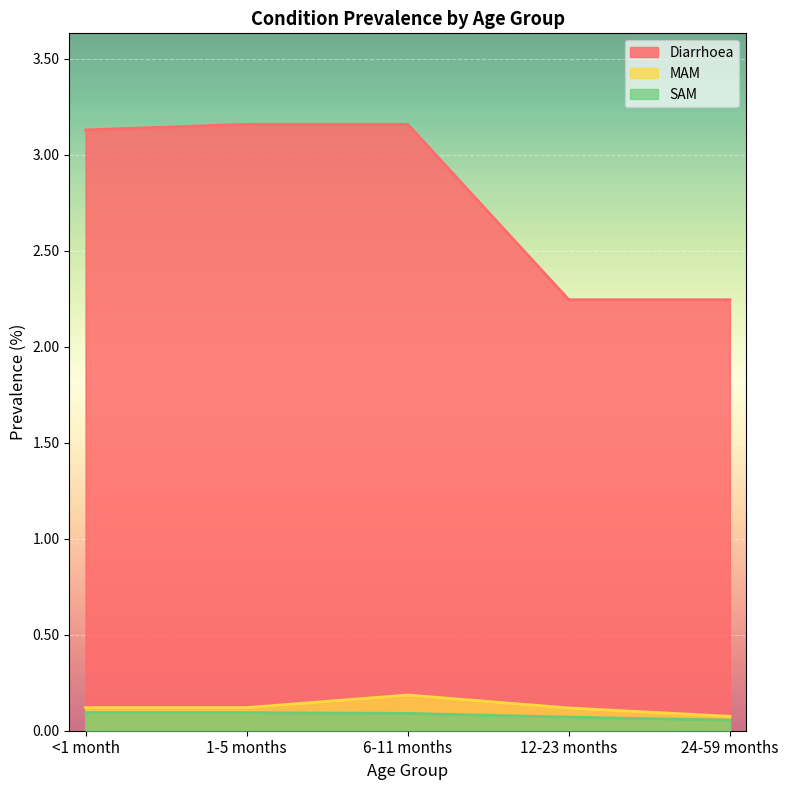

Does the chart display data point markers on the line(s)?

No